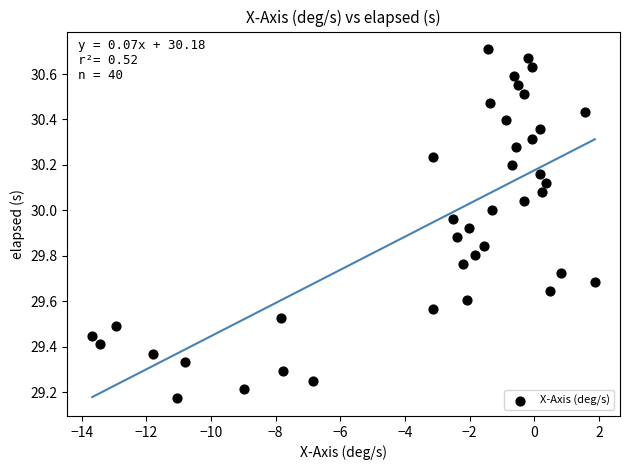

What is the range of X values (max minus min)?

15.5